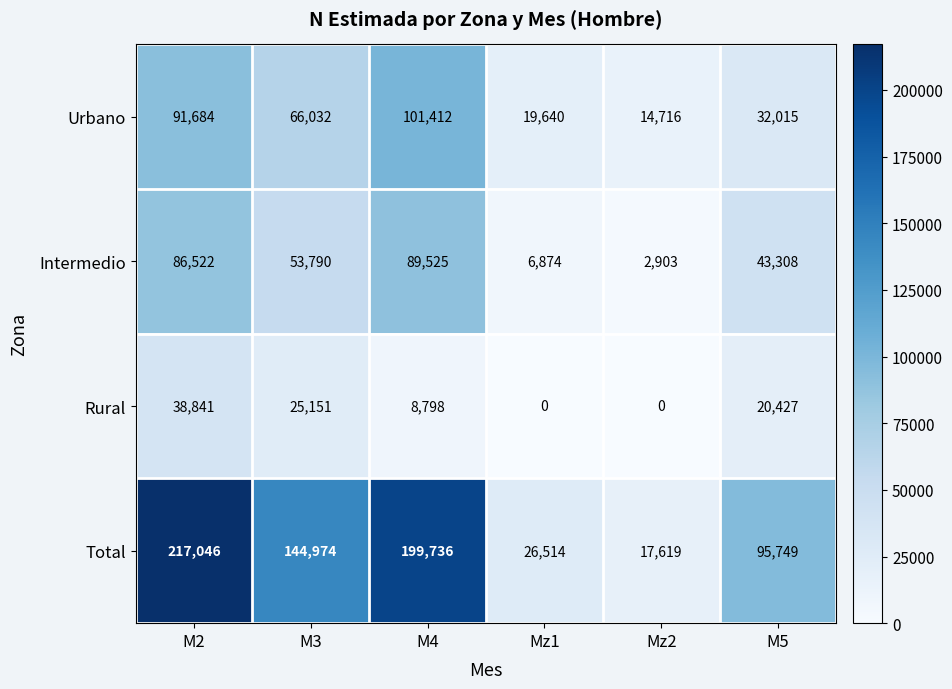

Reading left to right, what are all the values shown in this chart?

Urbano: M2=91684	M3=66032	M4=101412	Mz1=19640	Mz2=14716	M5=32015
Intermedio: M2=86522	M3=53790	M4=89525	Mz1=6874	Mz2=2903	M5=43308
Rural: M2=38841	M3=25151	M4=8798	Mz1=0	Mz2=0	M5=20427
Total: M2=217046	M3=144974	M4=199736	Mz1=26514	Mz2=17619	M5=95749